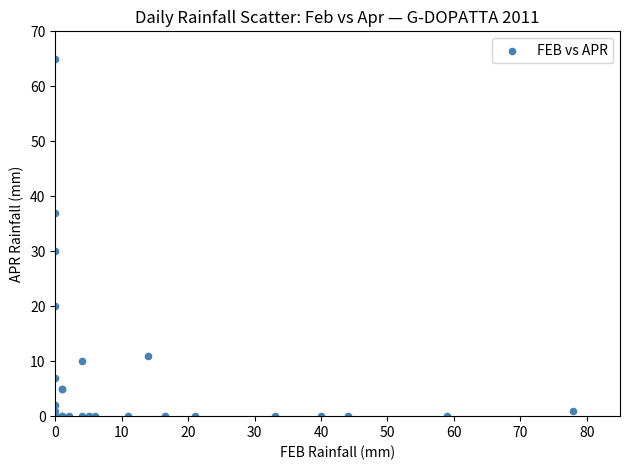

What Y value in the scatter plot is closest to 32?

30